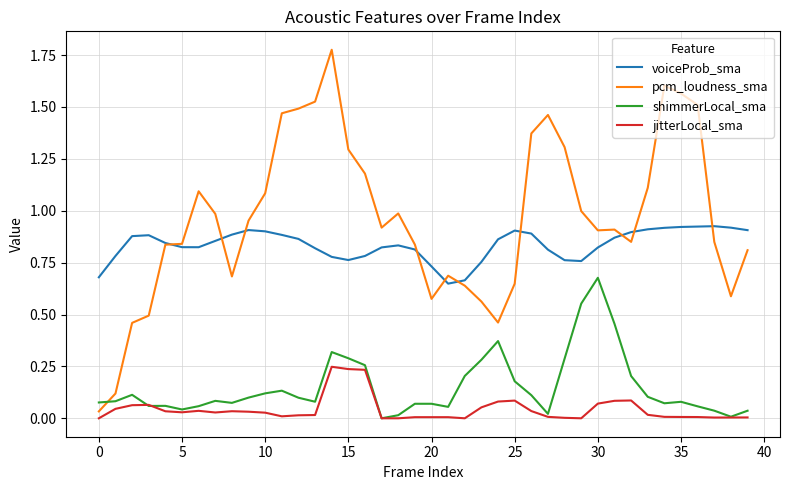

True or false: shimmerLocal_sma and voiceProb_sma cross at least once.

False